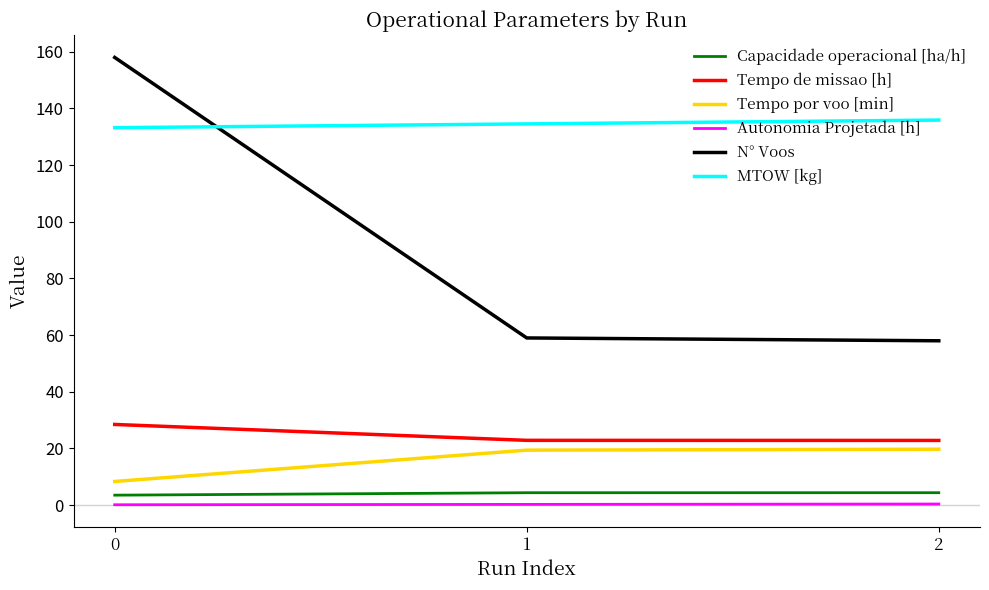

What is the sum of the Capacidade operacional [ha/h] values at 0 and 2?

7.9